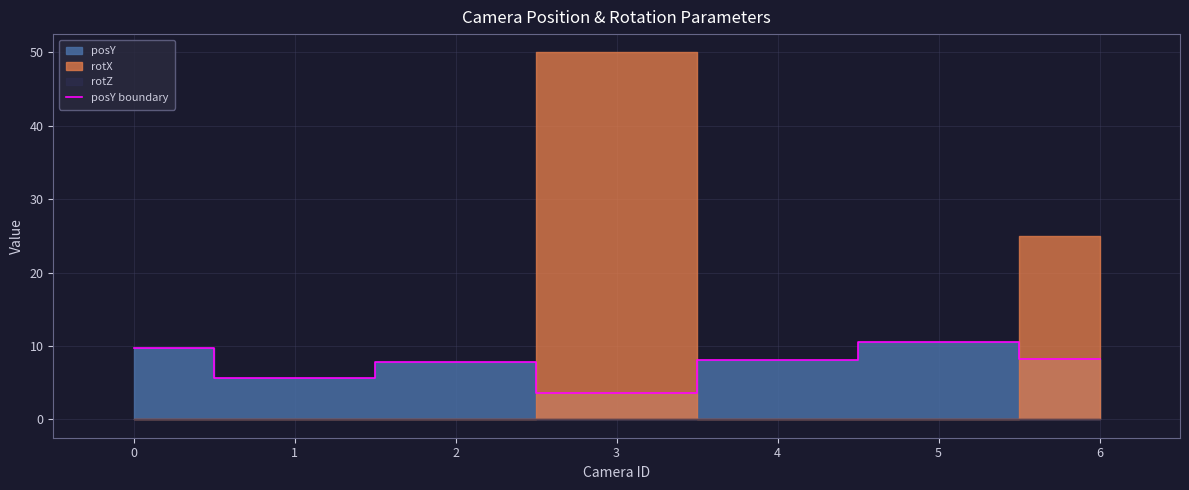

Which category has the lowest value across all series?

3